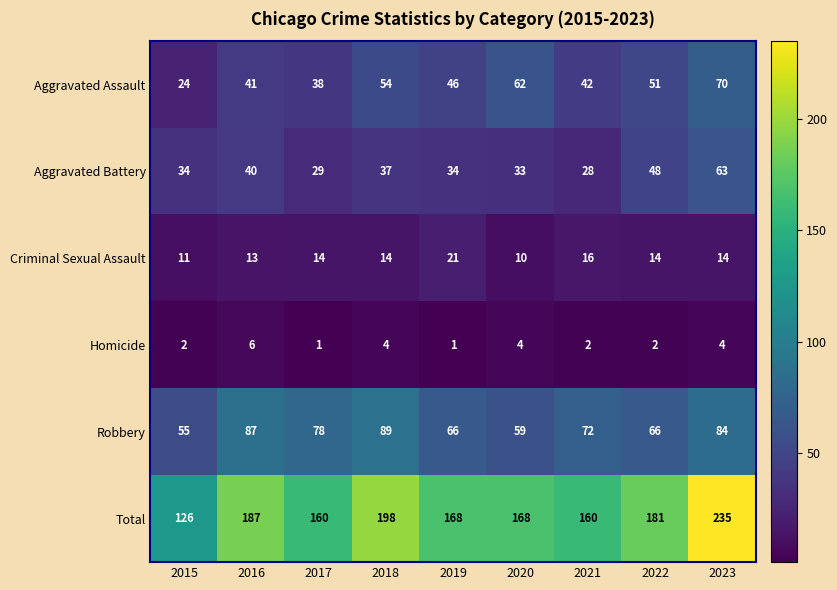

Rank the series by their maximum value, from highest to lowest.

Total, Robbery, Aggravated Assault, Aggravated Battery, Criminal Sexual Assault, Homicide